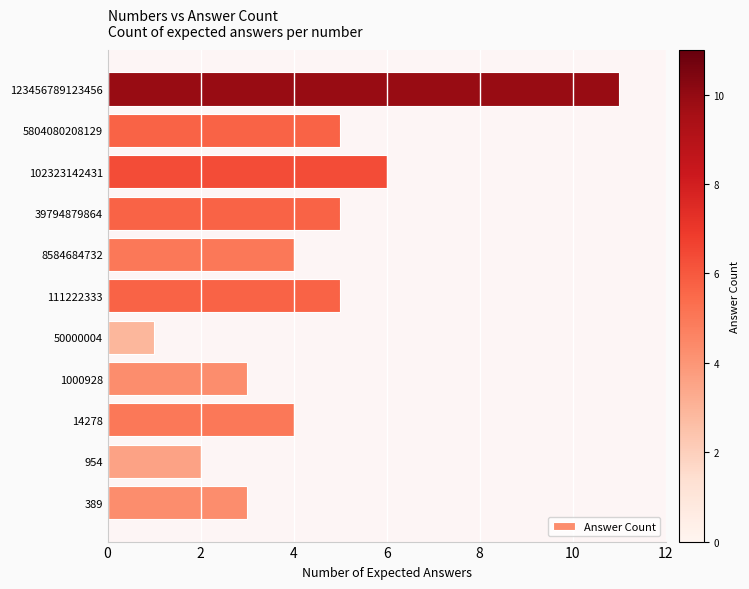

At which label is the value closest to 6?

102323142431